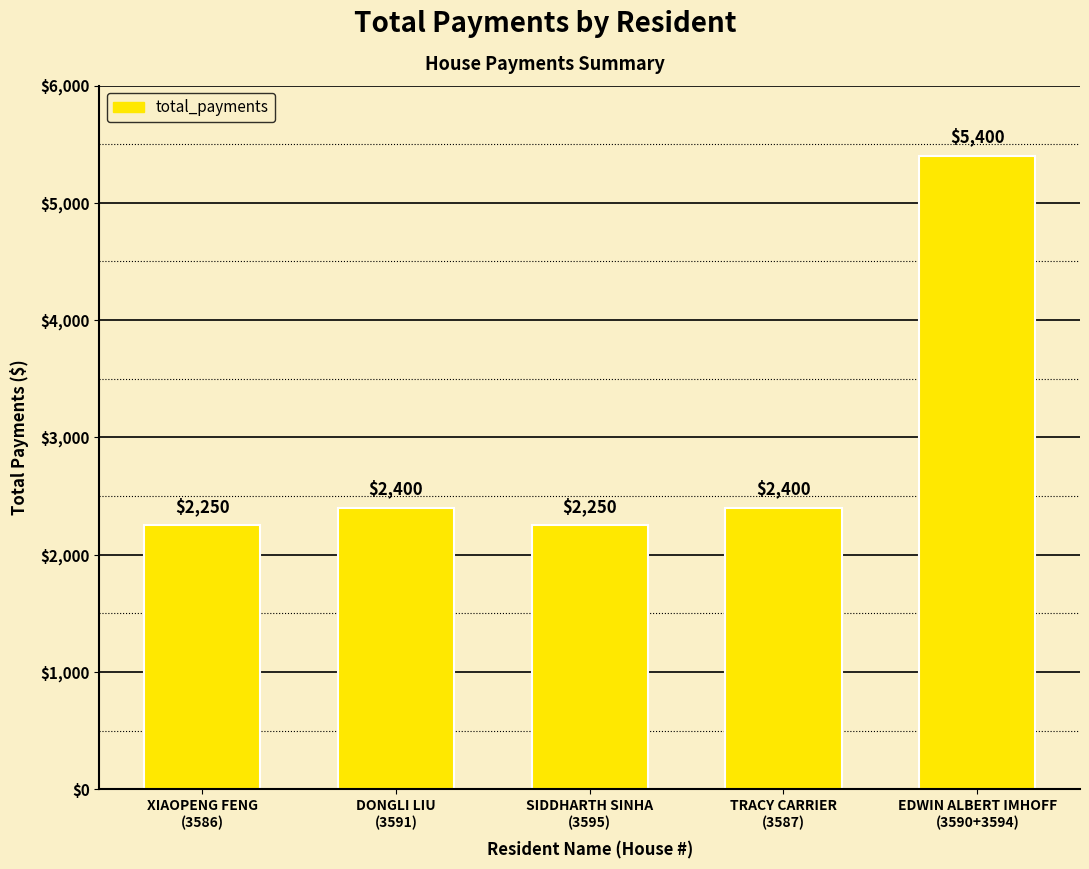

True or false: the data shows 3335 at EDWIN ALBERT IMHOFF
(3590+3594).

False